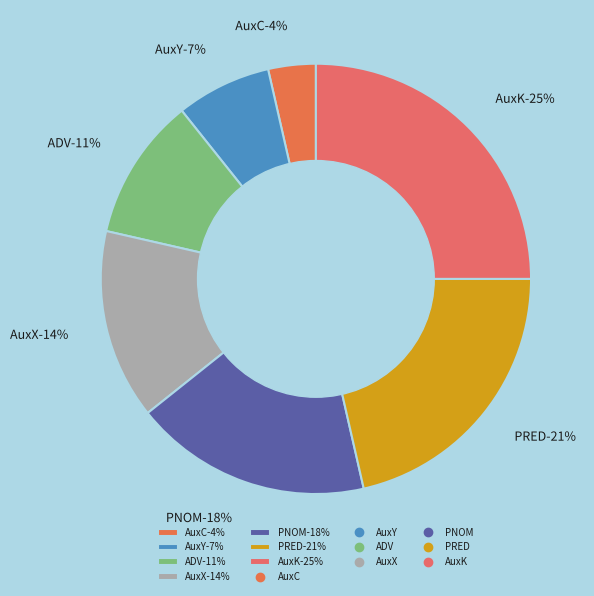

The AuxY slice represents 7% of the pie. True or false?

True